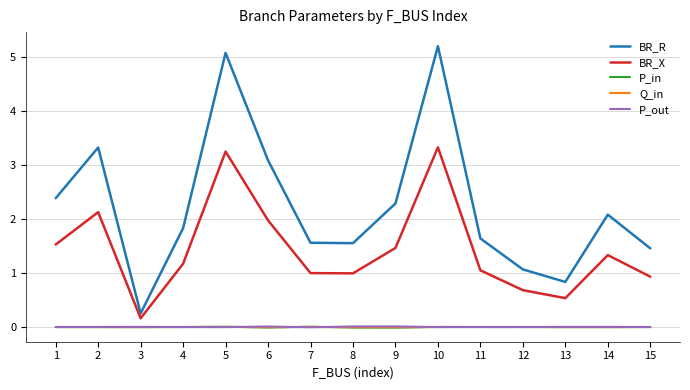

True or false: P_out and BR_X intersect in this chart.

False